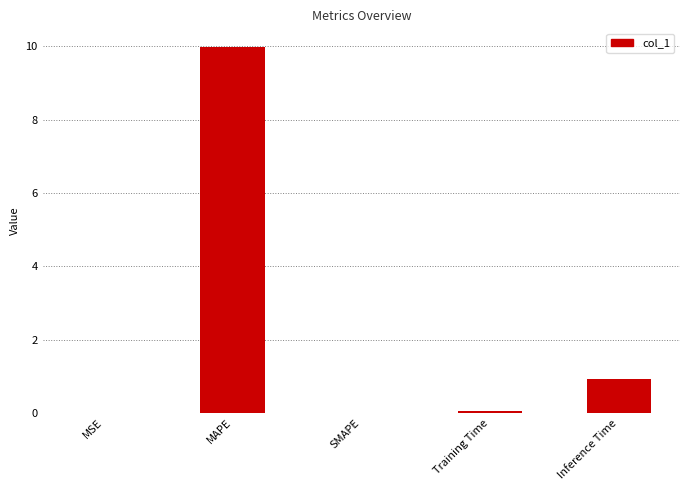

What is the change in value from MAPE to SMAPE?

-10.0